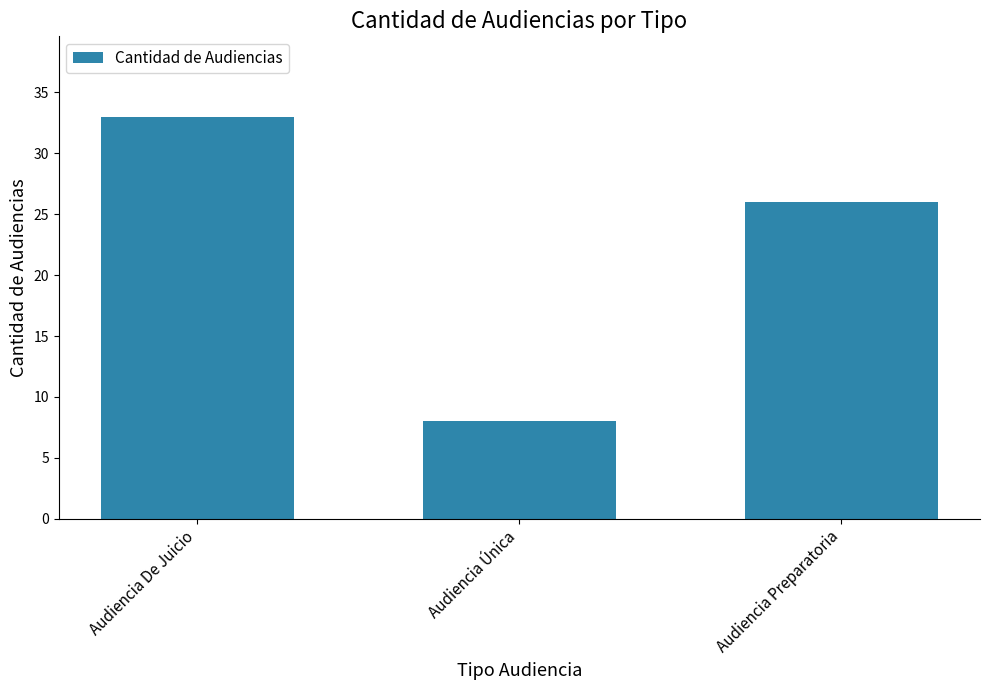

Rank the categories by value from highest to lowest.

Audiencia De Juicio, Audiencia Preparatoria, Audiencia Única